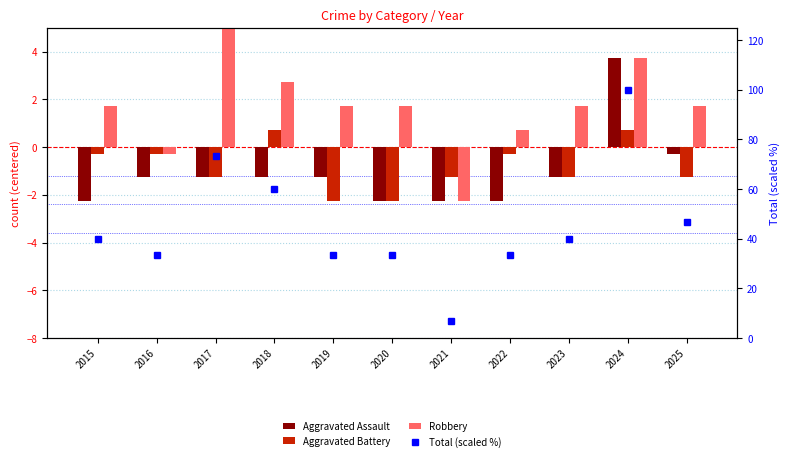

How many data points in Aggravated Battery are less than -1?

6